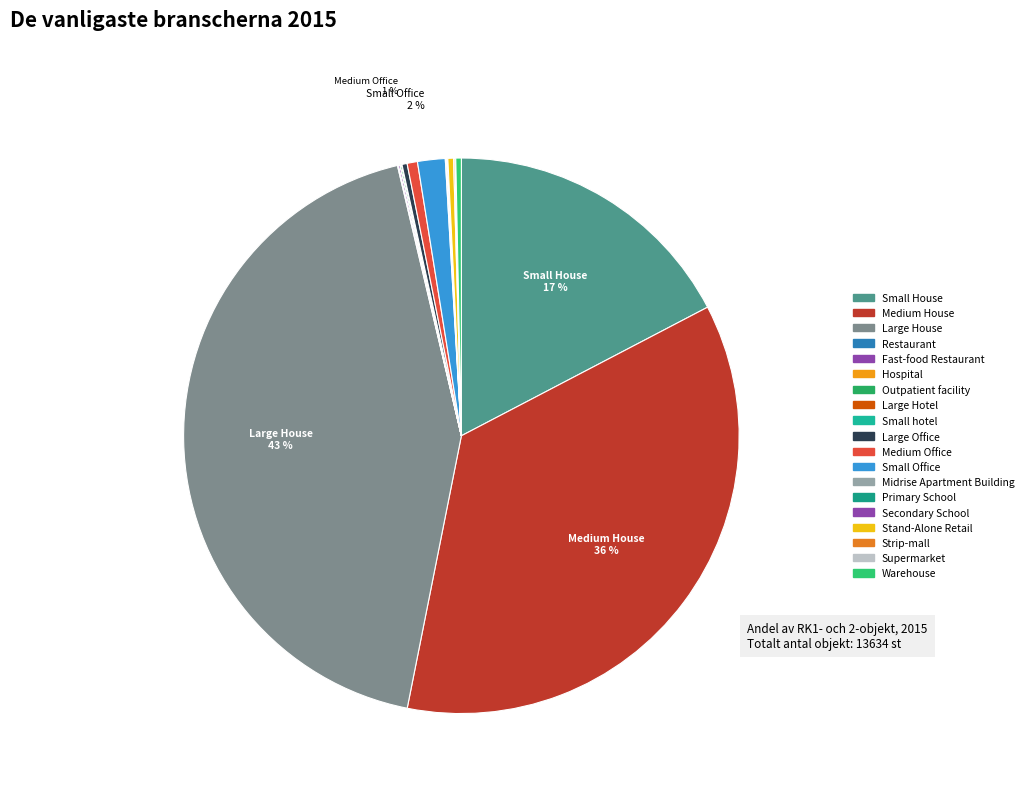

What is the total percentage of Supermarket and Medium House?

35.8%